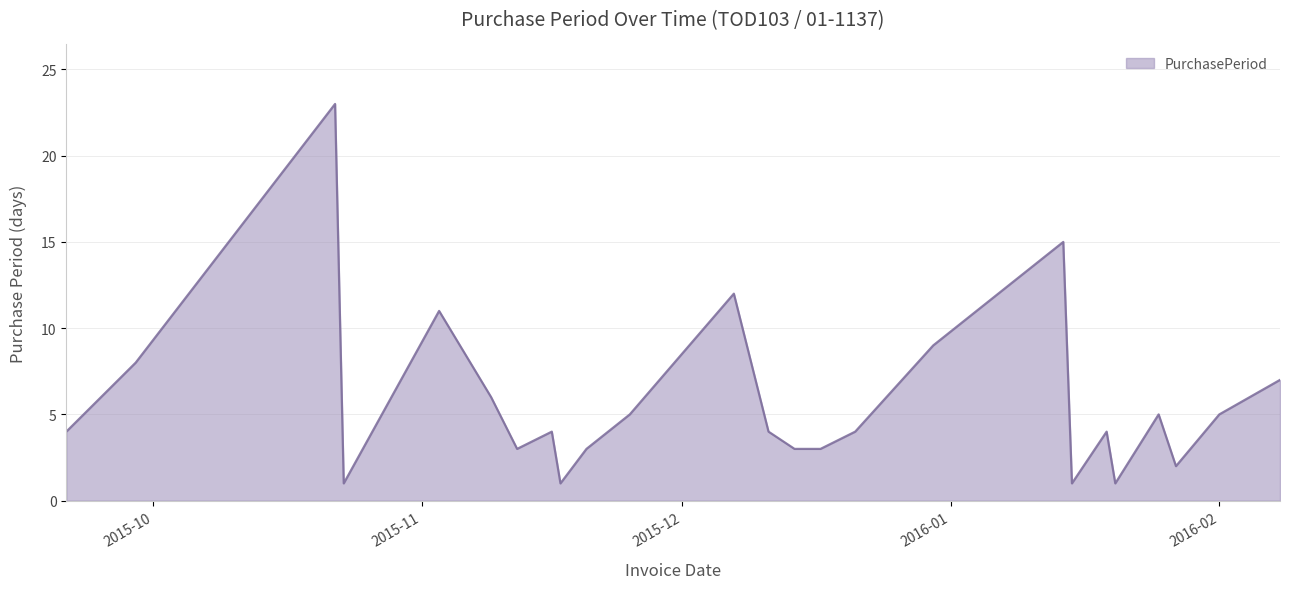

What is the maximum value shown in the chart?

23